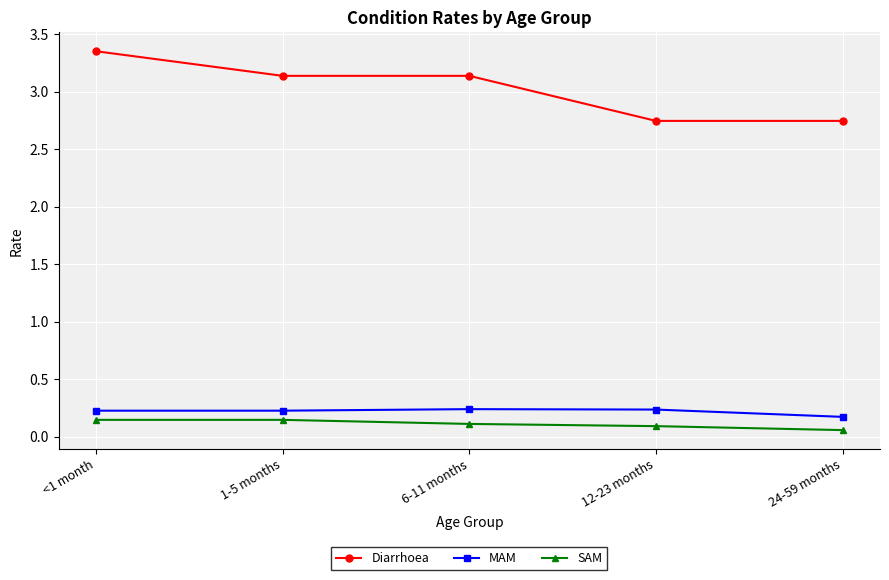

Which label corresponds to the largest value in the chart?

<1 month